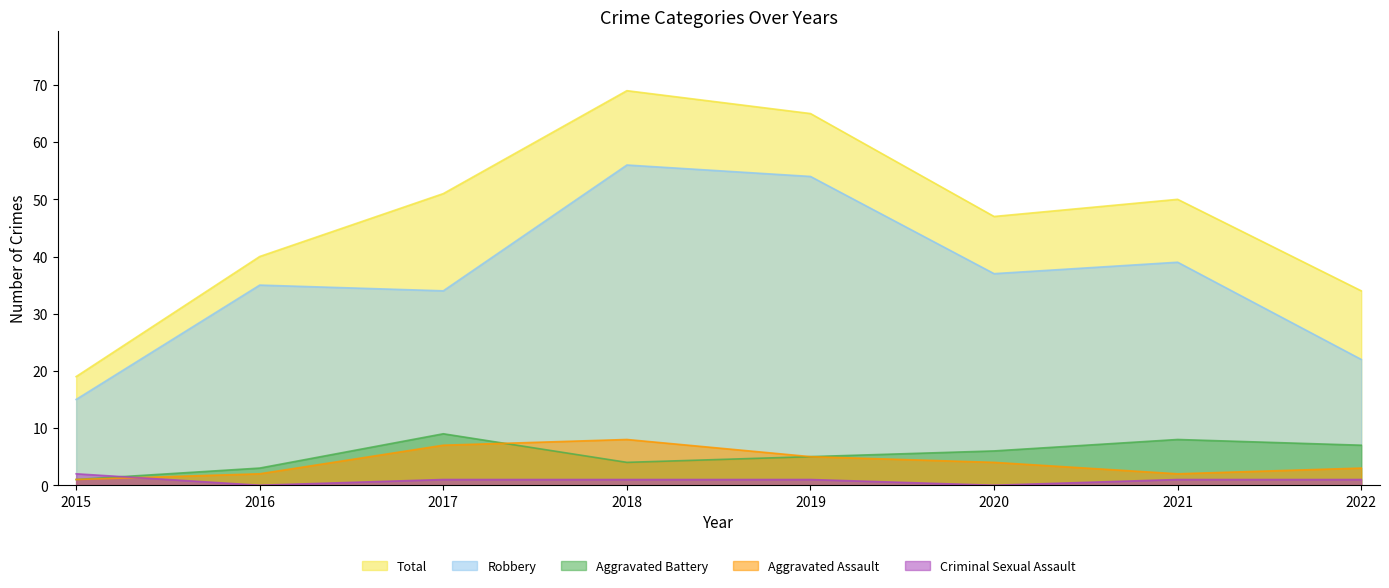

What is the sum of the Total values at 2021 and 2018?

119